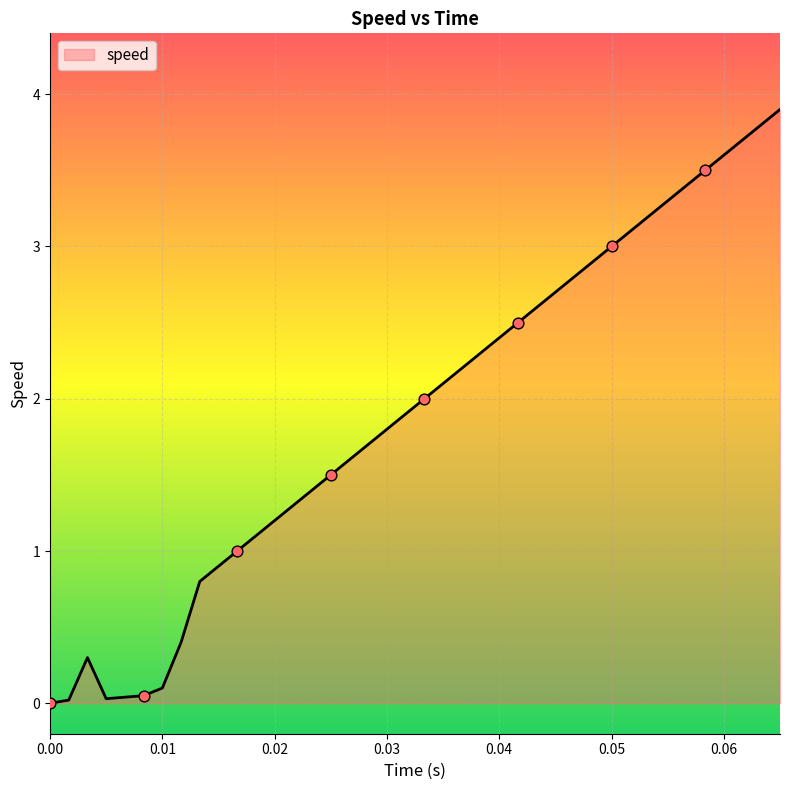

What is the difference between the maximum and minimum values?

3.9